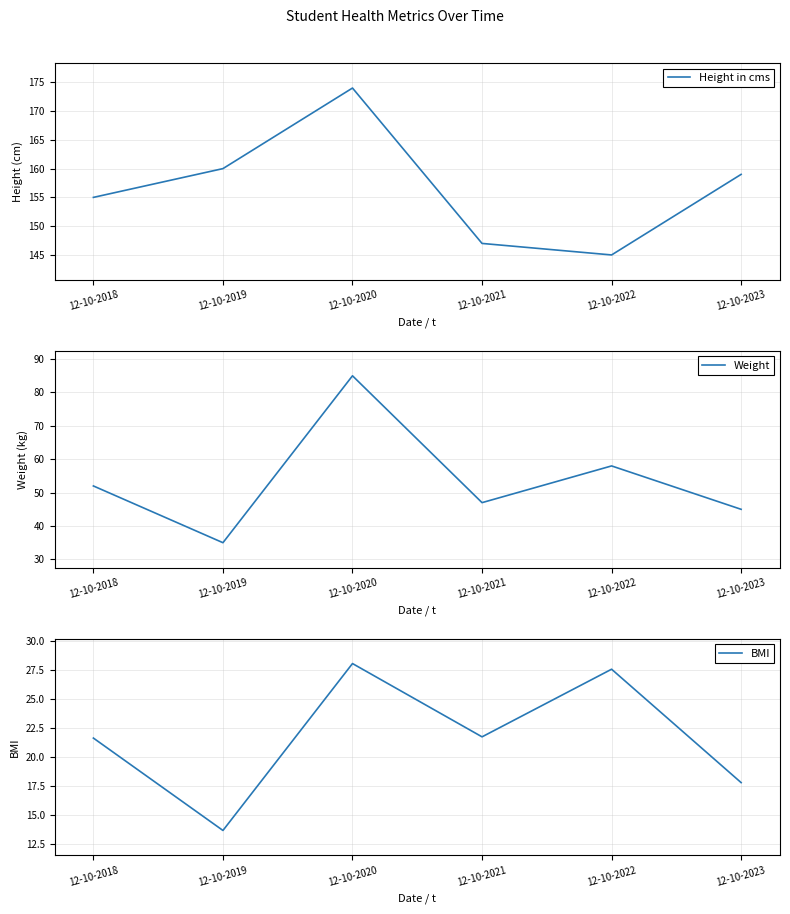

Where does the Weight series first go above 52?

12-10-2020